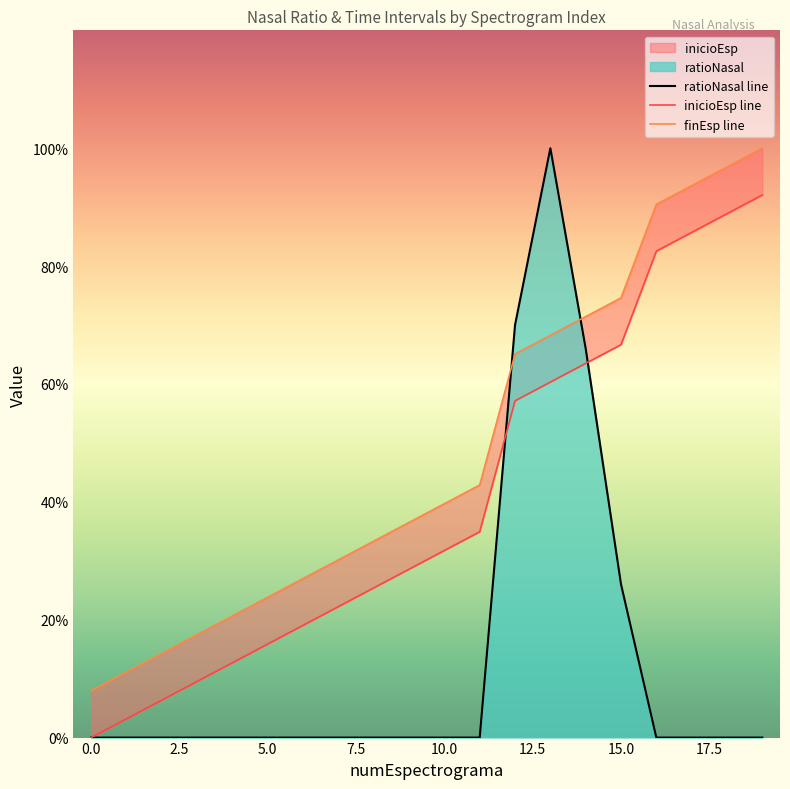

The value of finEsp at 12 is 0.7. True or false?

True